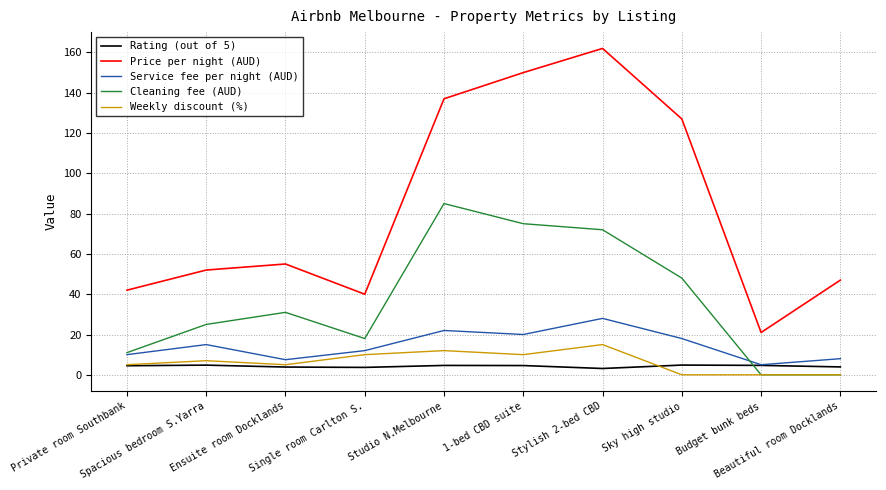

What is the sum of all Cleaning fee (AUD) values?

365.0